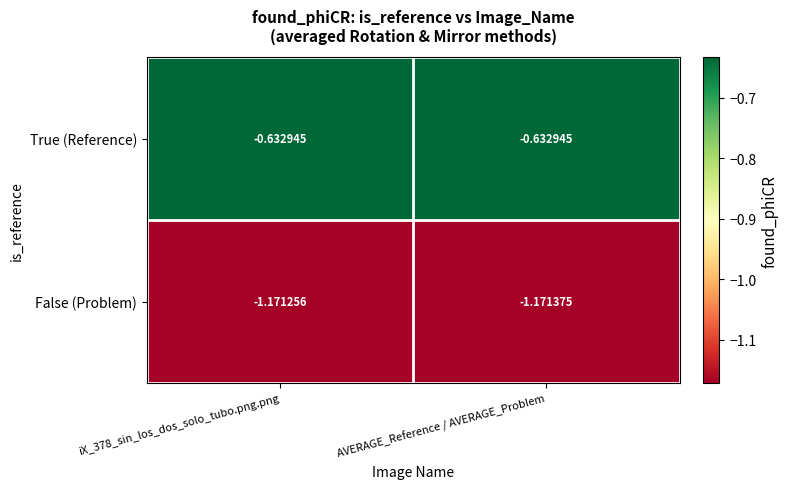

Rank the series by their average value, from lowest to highest.

False (Problem), True (Reference)